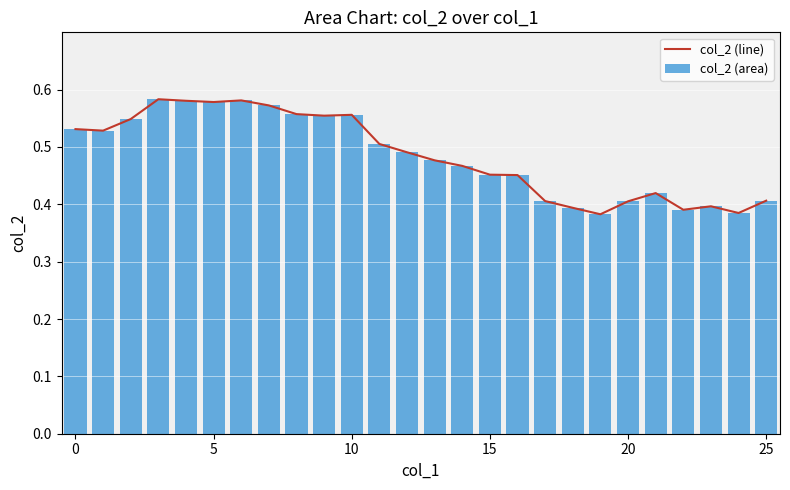

Count the number of data series in this chart.

2